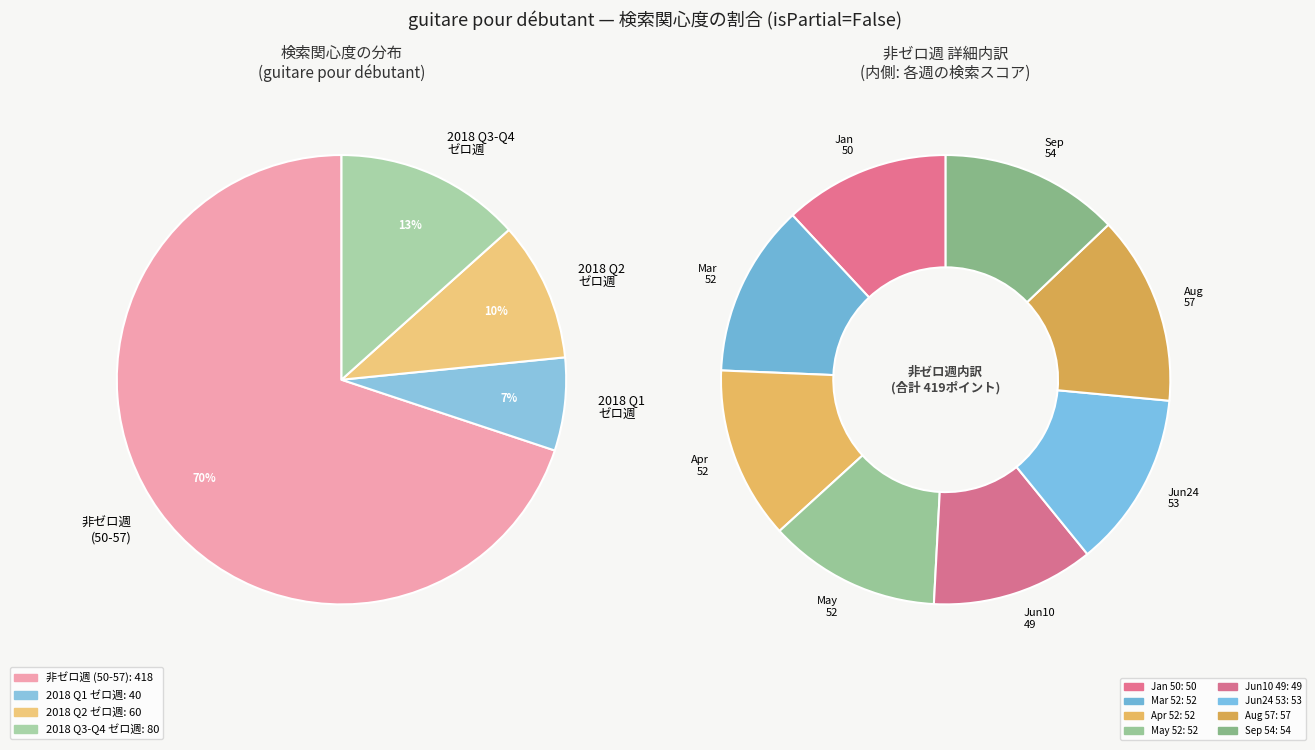

What is the ratio of the value at 2018-09 to the value at 2018-06-10?

1.1